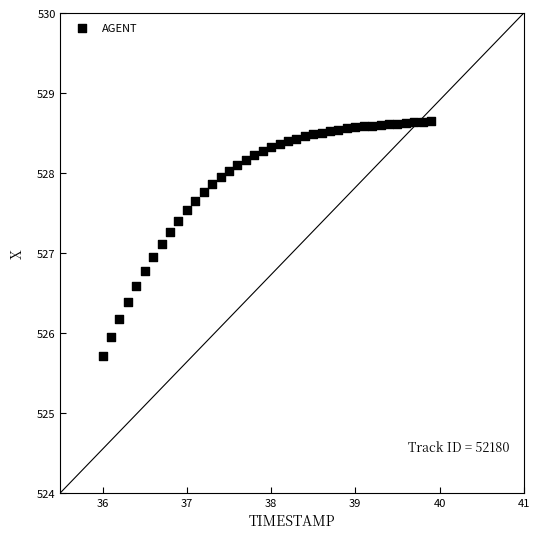

What is the range of X values (max minus min)?

3.9